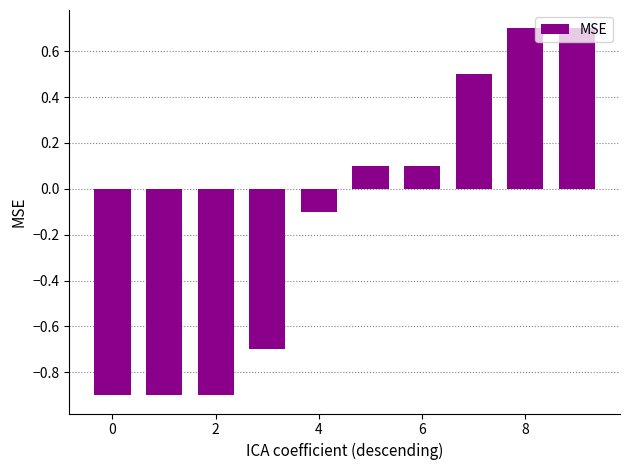

Reading left to right, list all the values displayed in this chart.

-0.9	-0.9	-0.9	-0.7	-0.1	0.1	0.1	0.5	0.7	0.7